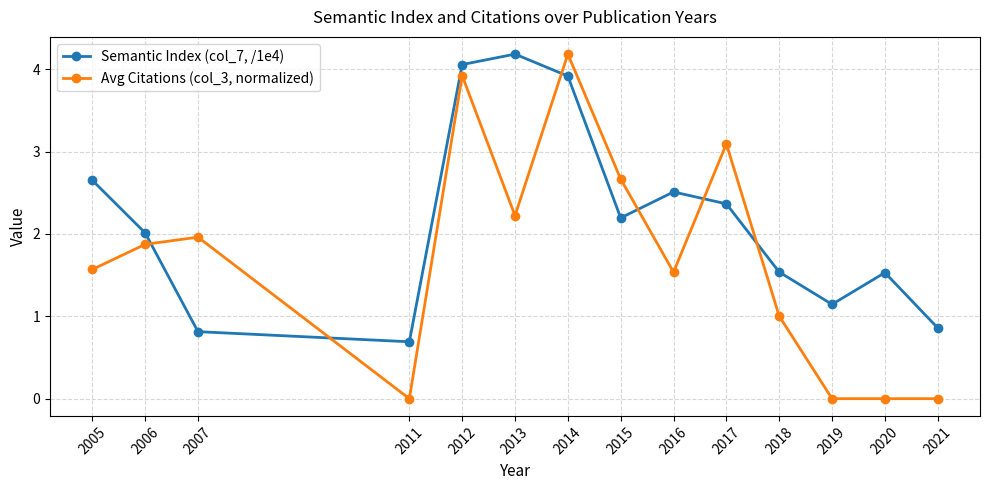

True or false: Avg Citations (col_3, normalized) has more than 2 points higher than both neighbors.

True